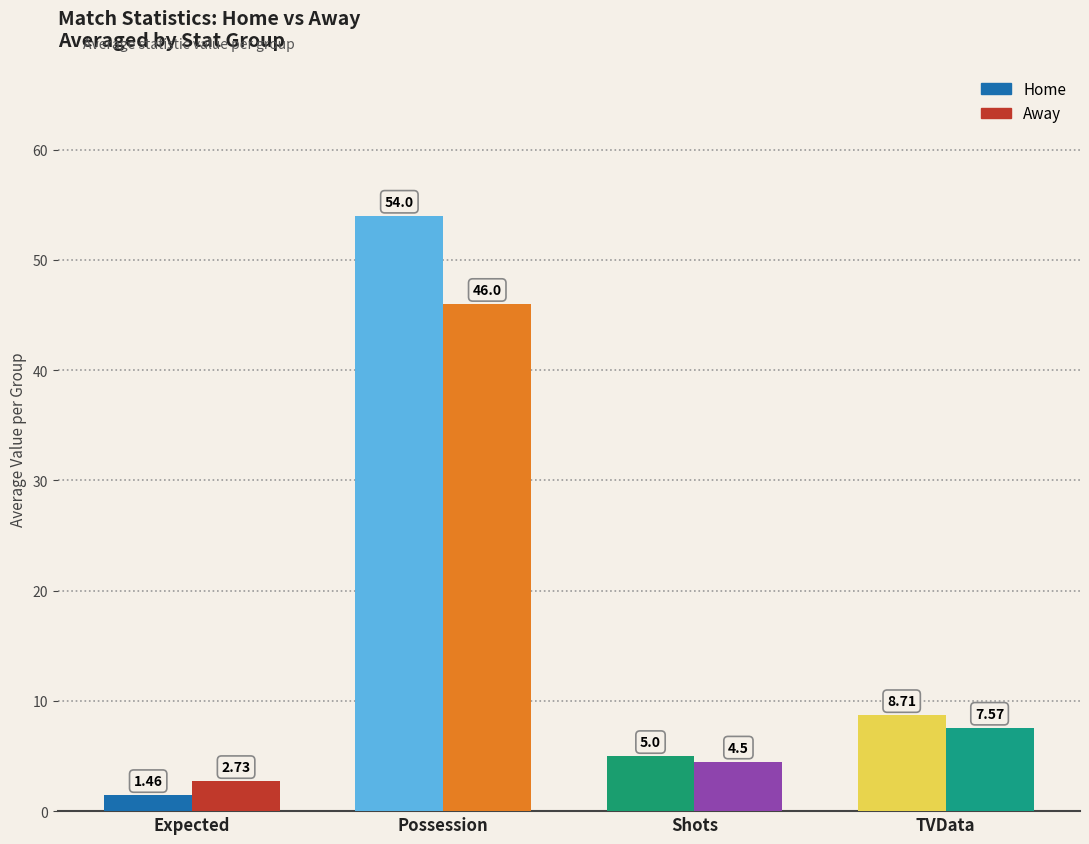

Where does the home series first go above 4?

Ball possession